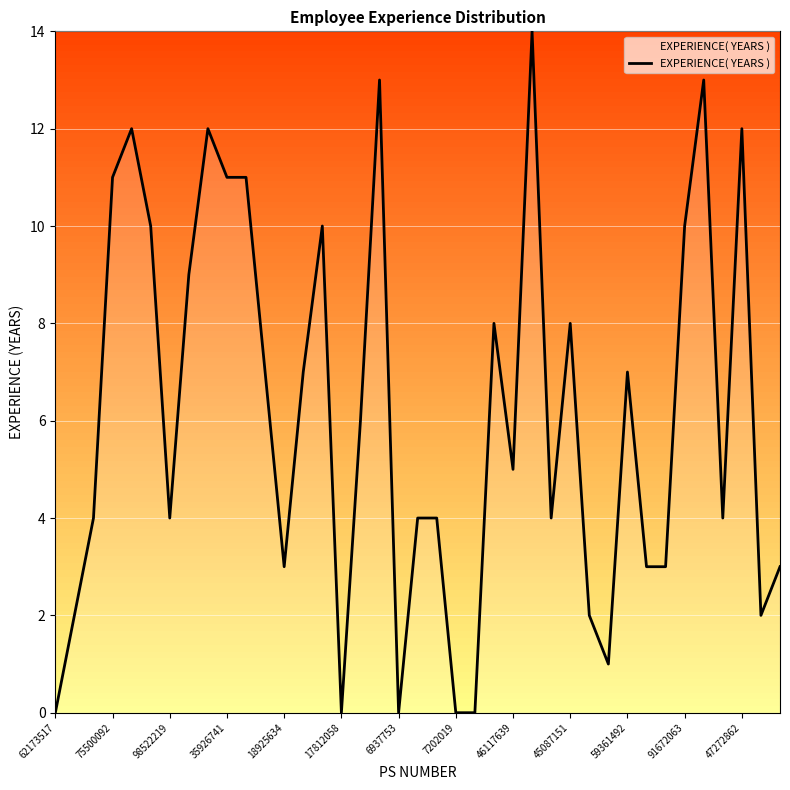

What is the greatest value displayed?

14